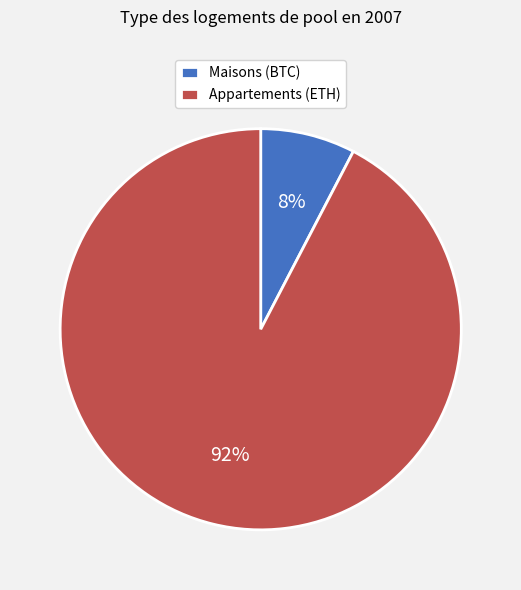

Which slice represents more than half of the pie?

Appartements (ETH)